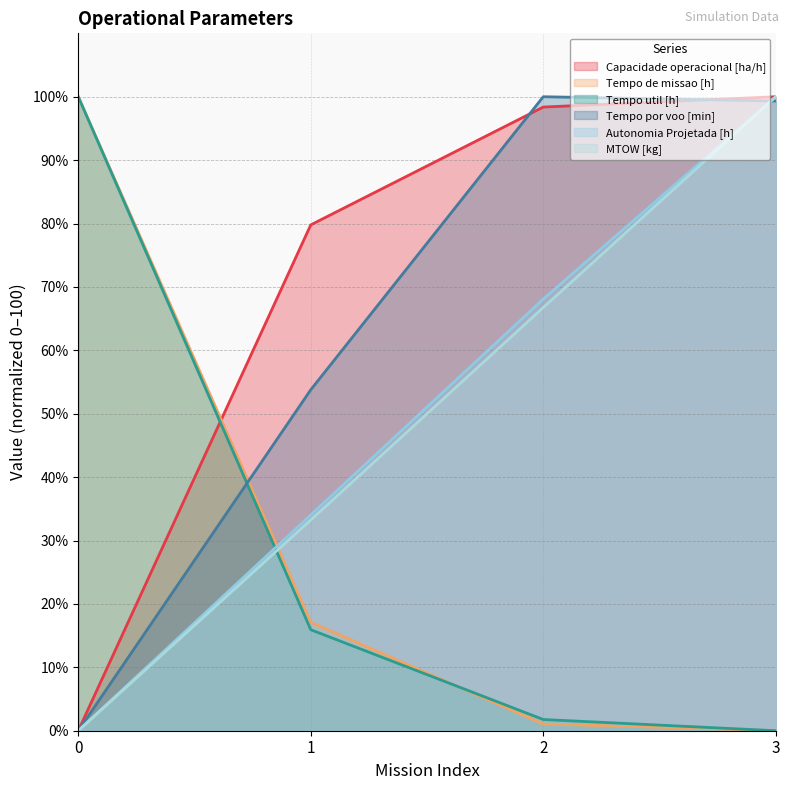

Which series has the largest range (max minus min)?

Capacidade operacional [ha/h]